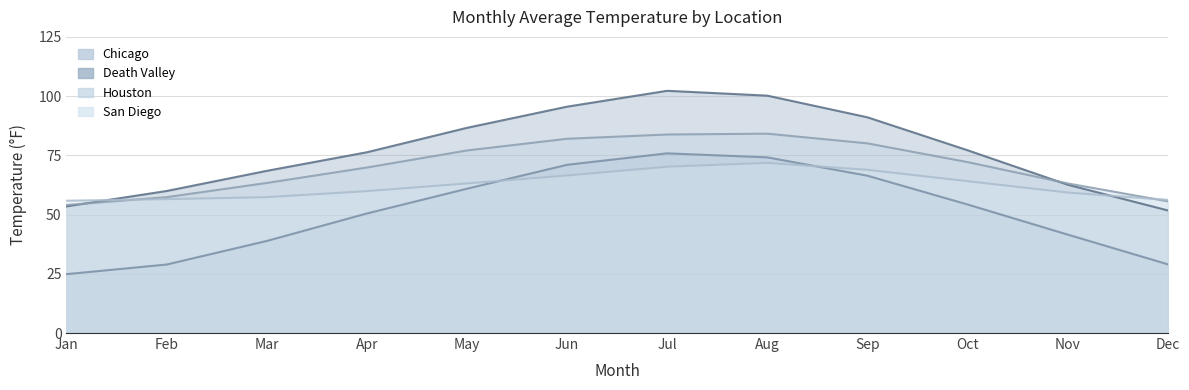

Is it true that San Diego equals 27.7 at Sep?

False